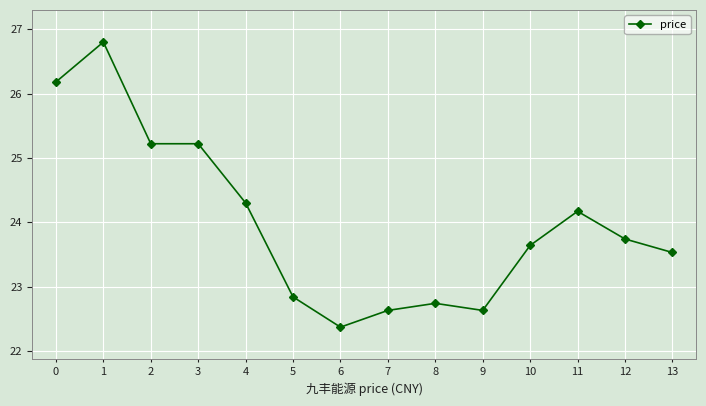

At which category does the data reach its first local peak?

1